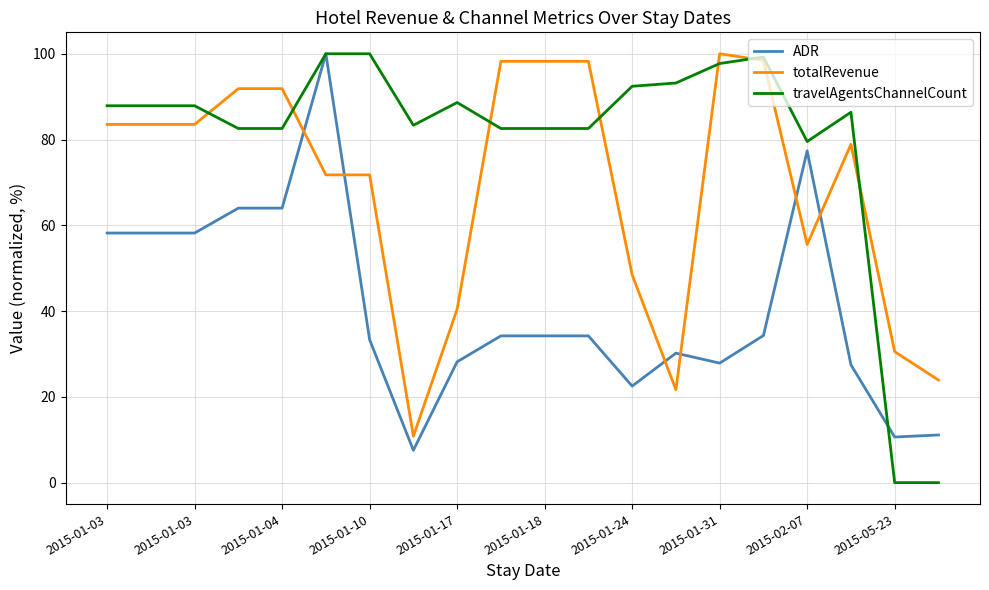

True or false: ADR and travelAgentsChannelCount cross at least once.

True